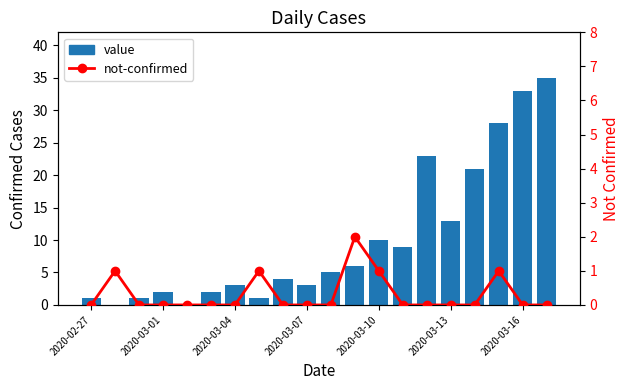

Which series has the largest total across all categories?

value